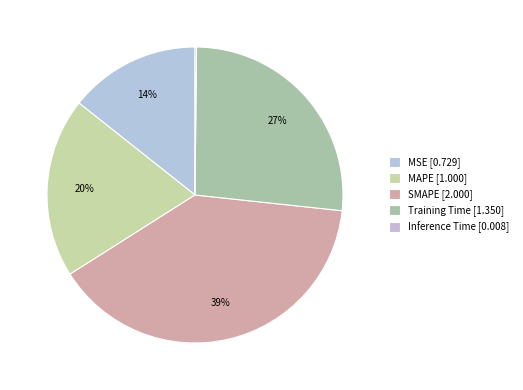

Is there a majority slice in this chart?

No